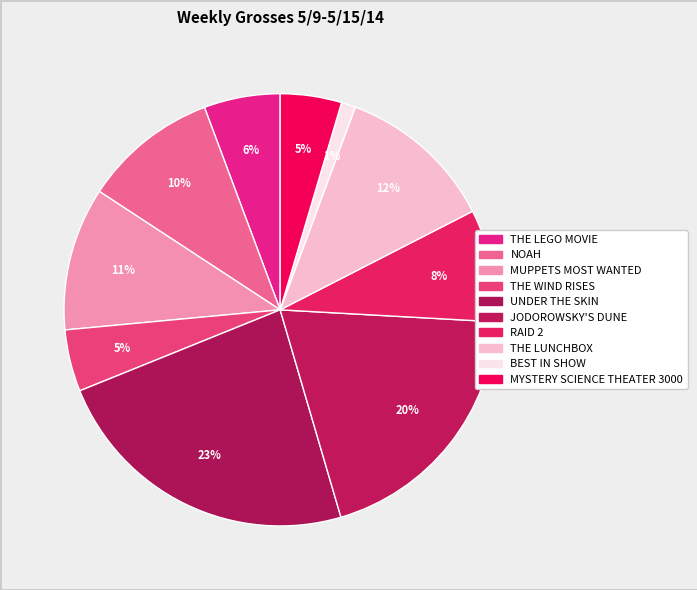

What percentage do THE LUNCHBOX and RAID 2 together represent?

20.2%